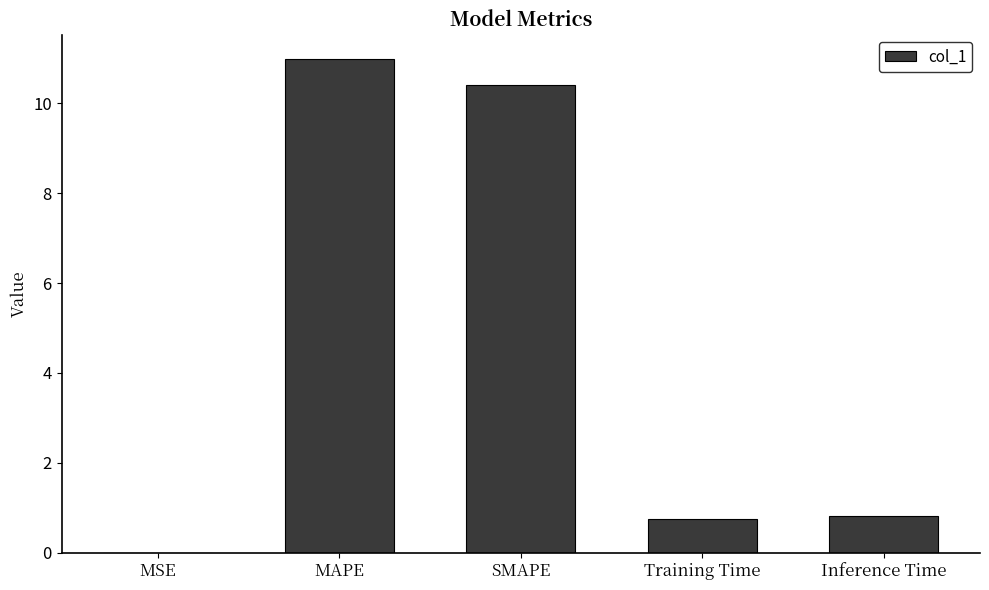

What is the sum of the values at MSE and Inference Time?

0.8